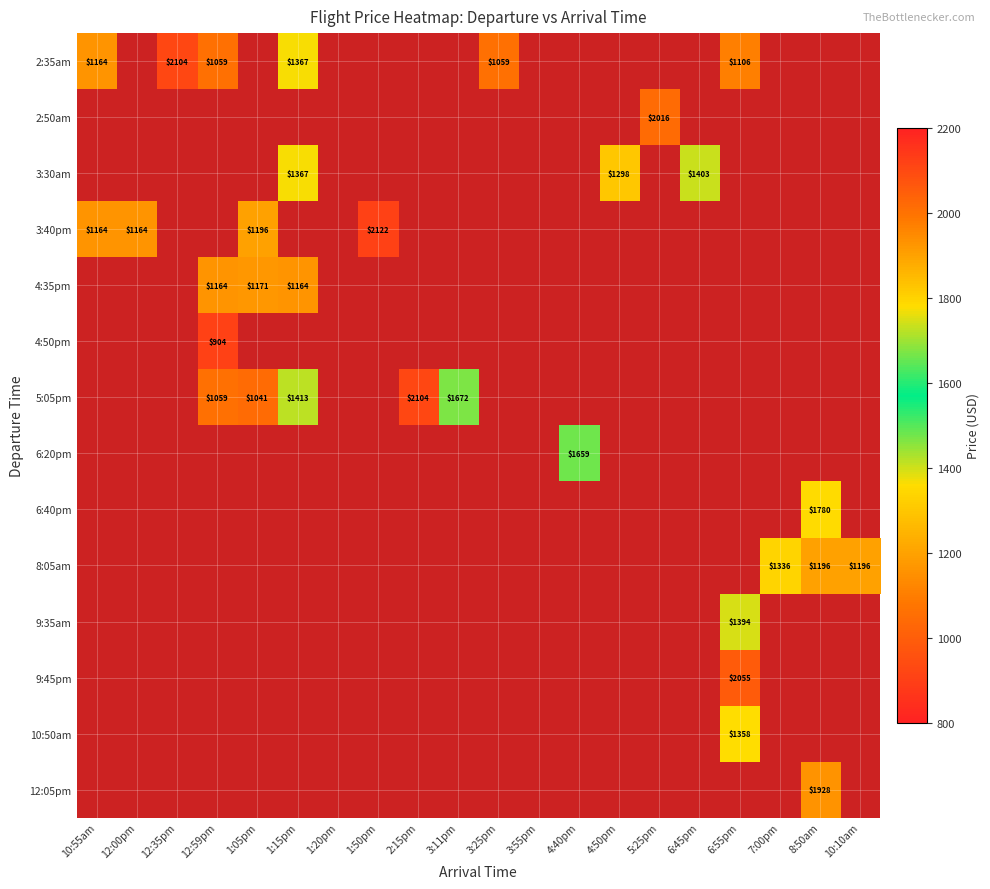

How many values in 2:35am are above zero?

6